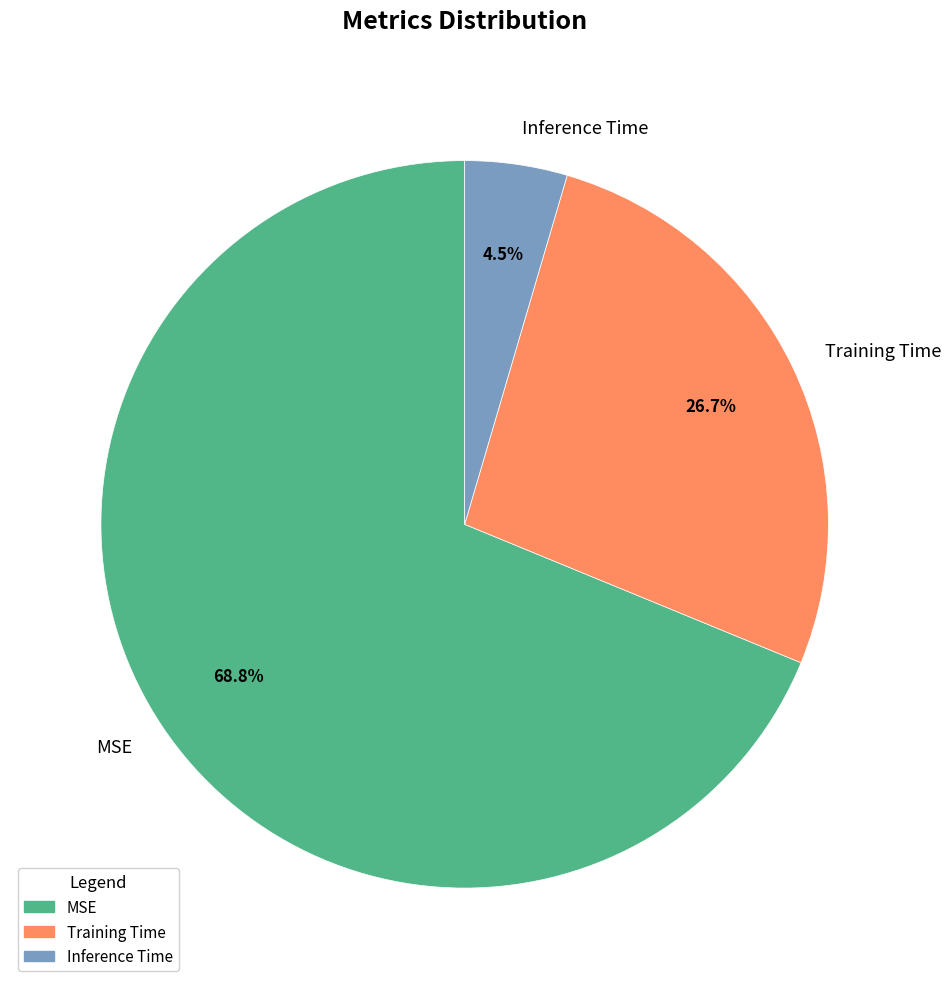

Which slice is the largest?

MSE